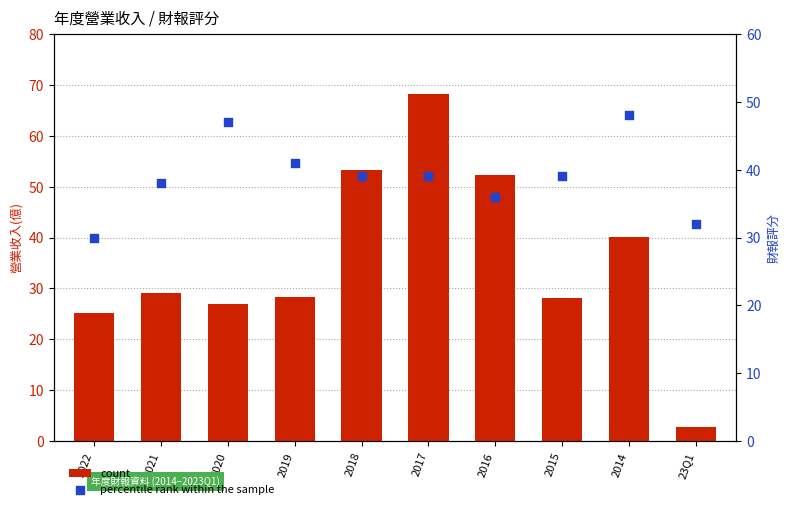

Which series contains the lowest Y value?

count